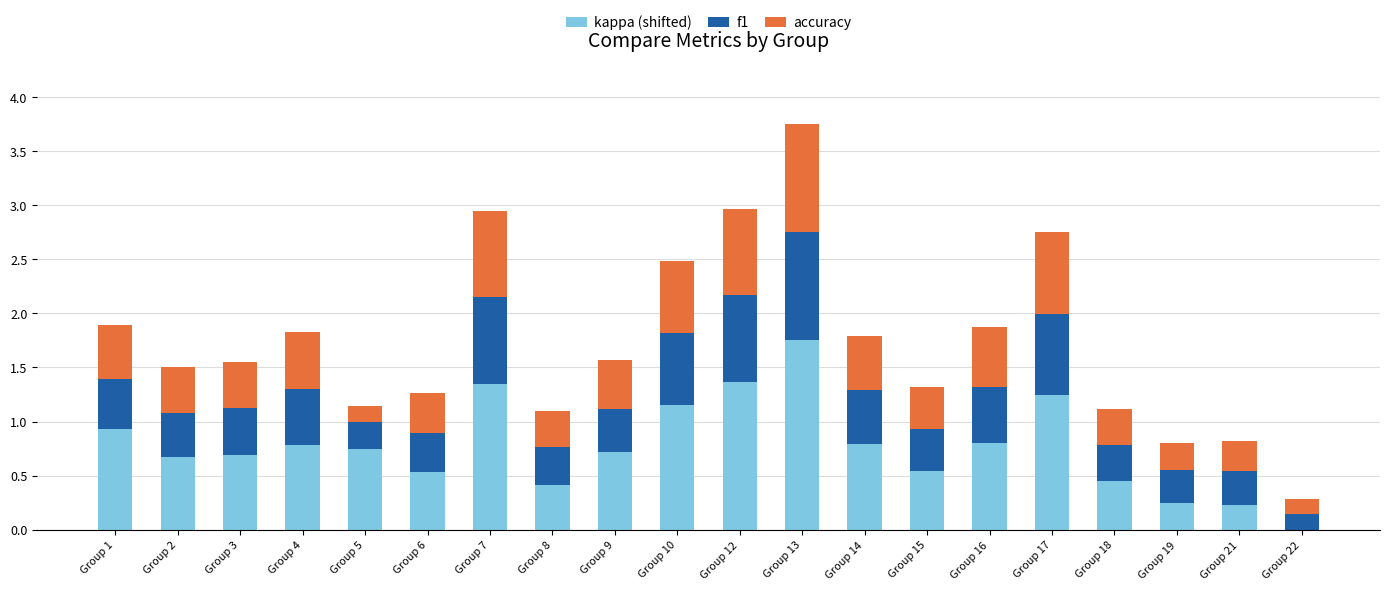

At which category is the sum across all series the highest?

Group 13